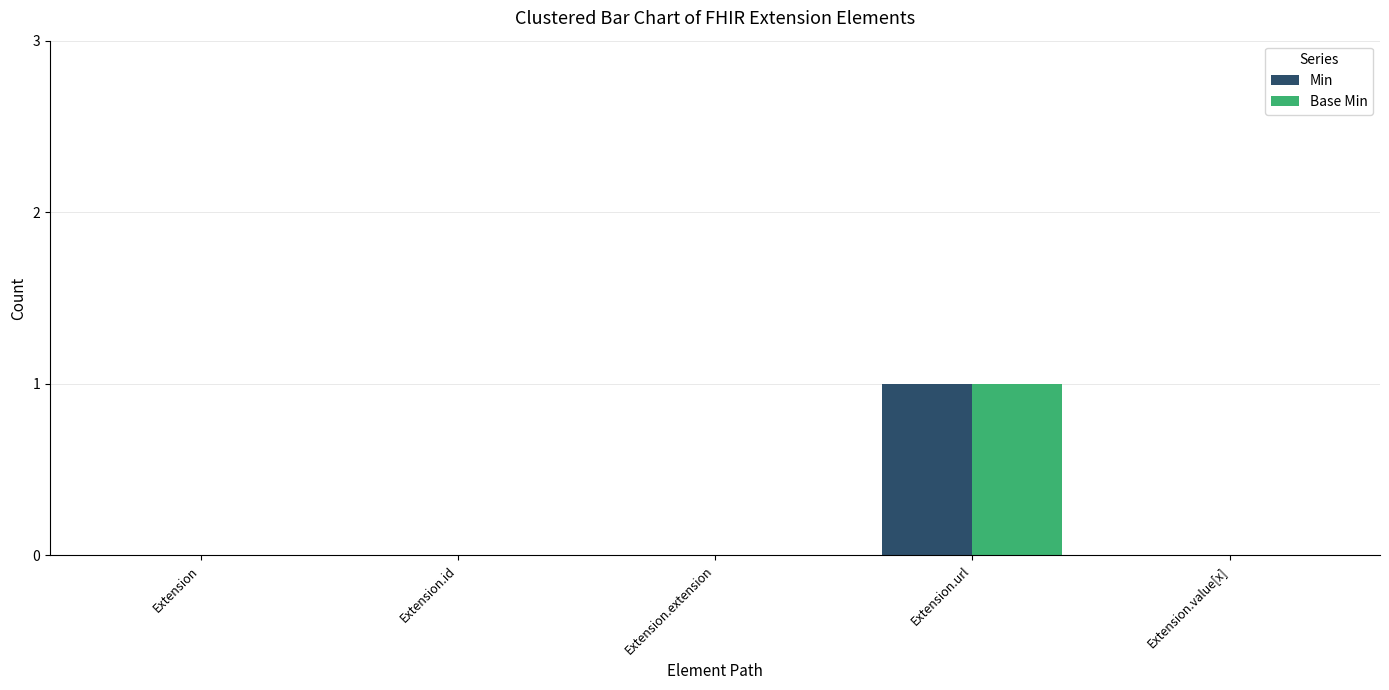

What is the maximum value shown in the chart?

1